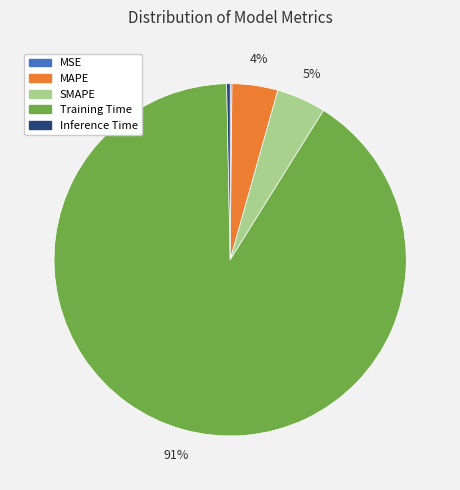

Is the sum of Training Time and SMAPE greater than half?

Yes